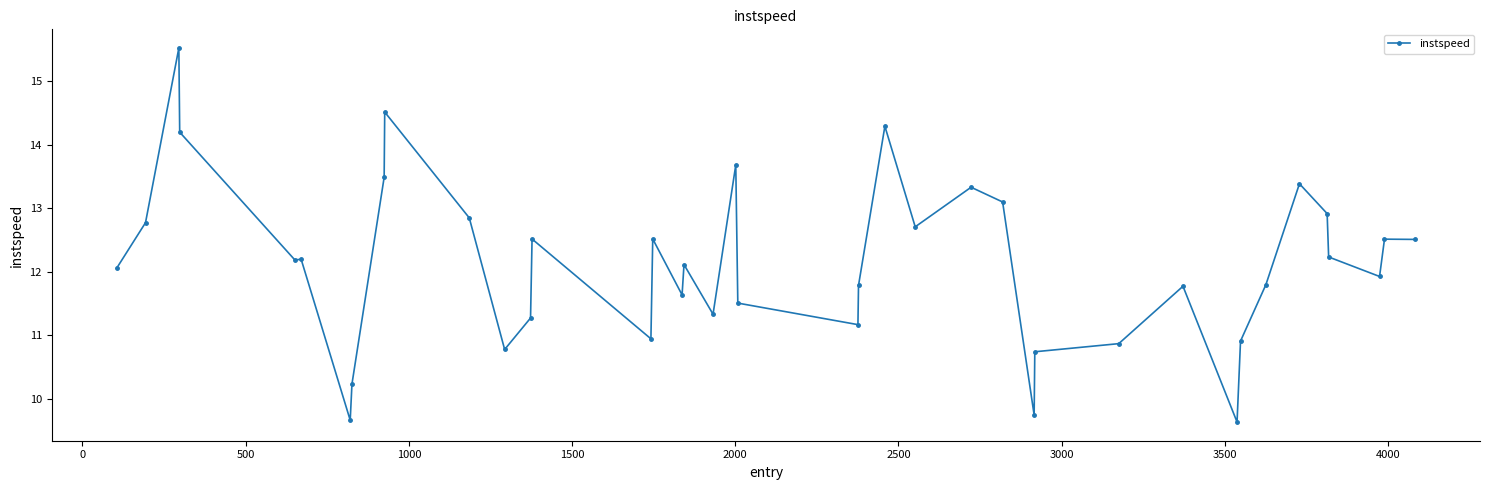

True or false: there are more than 0 points higher than both neighbors.

True